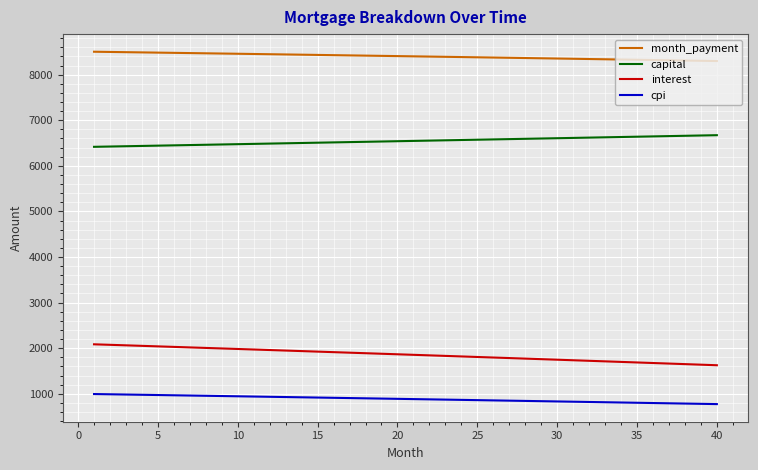

What is the difference between the maximum and minimum values in the month_payment series?

204.1